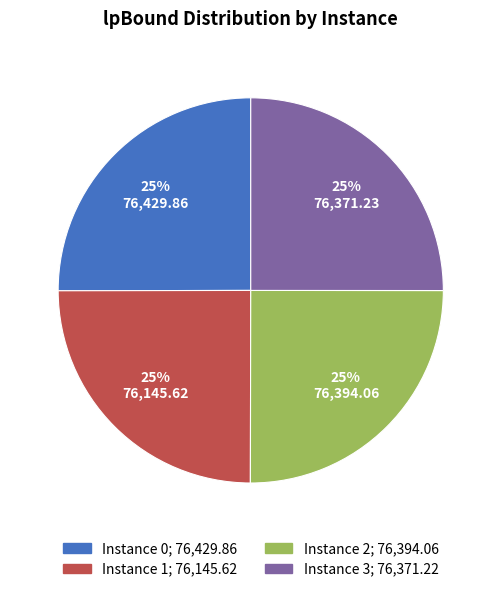

How many slices are in this pie chart?

4